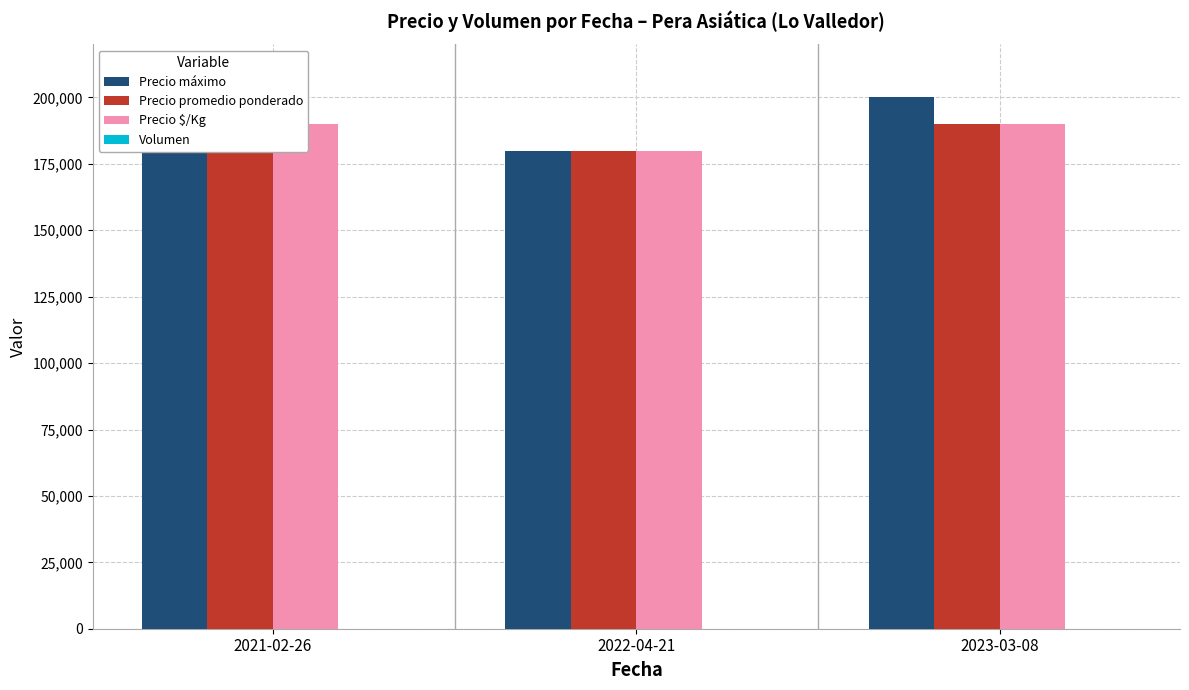

Is it true that Volumen equals 12 at 2022-04-21?

False